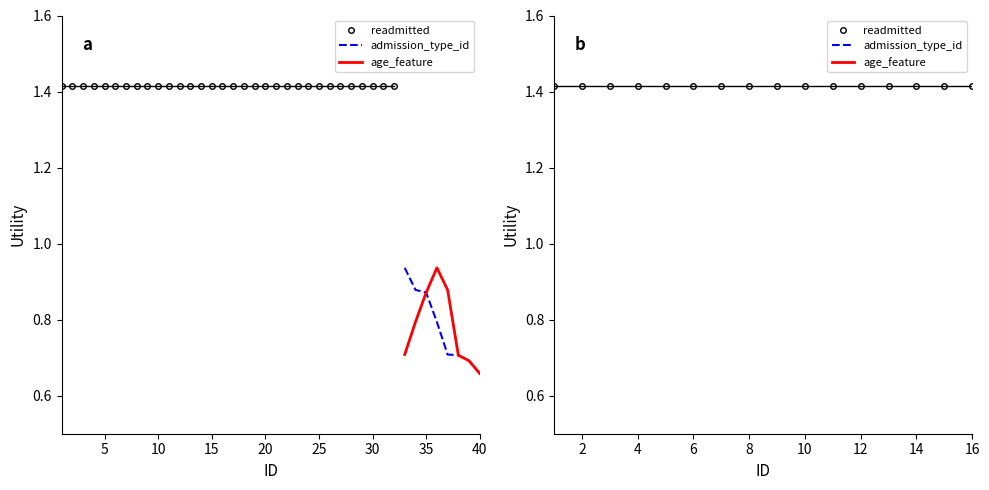

What is the maximum value shown in the chart?

1.4